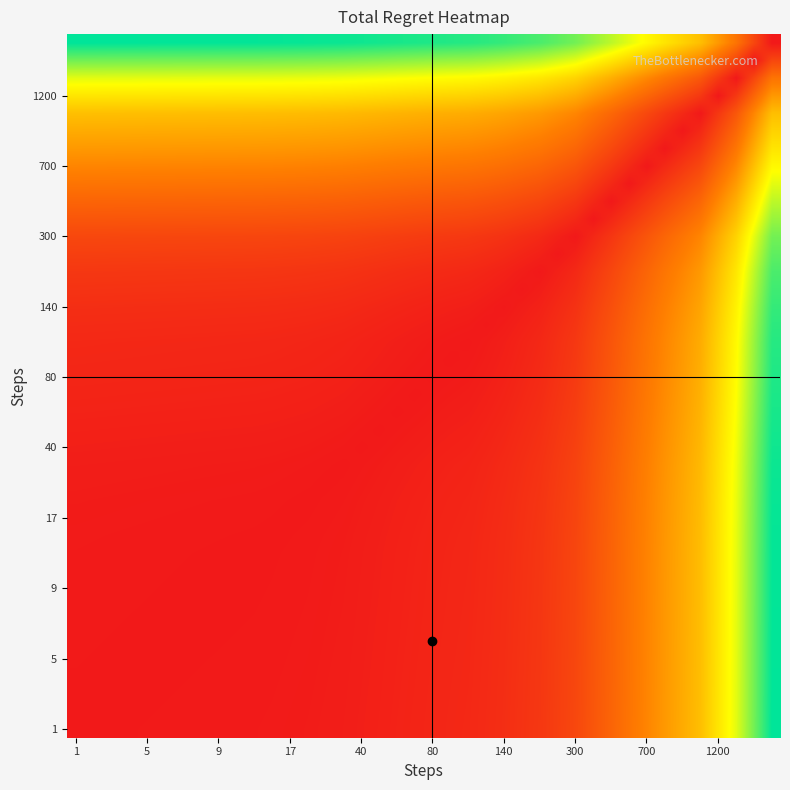

At how many categories does at least one series exceed 1163?

40